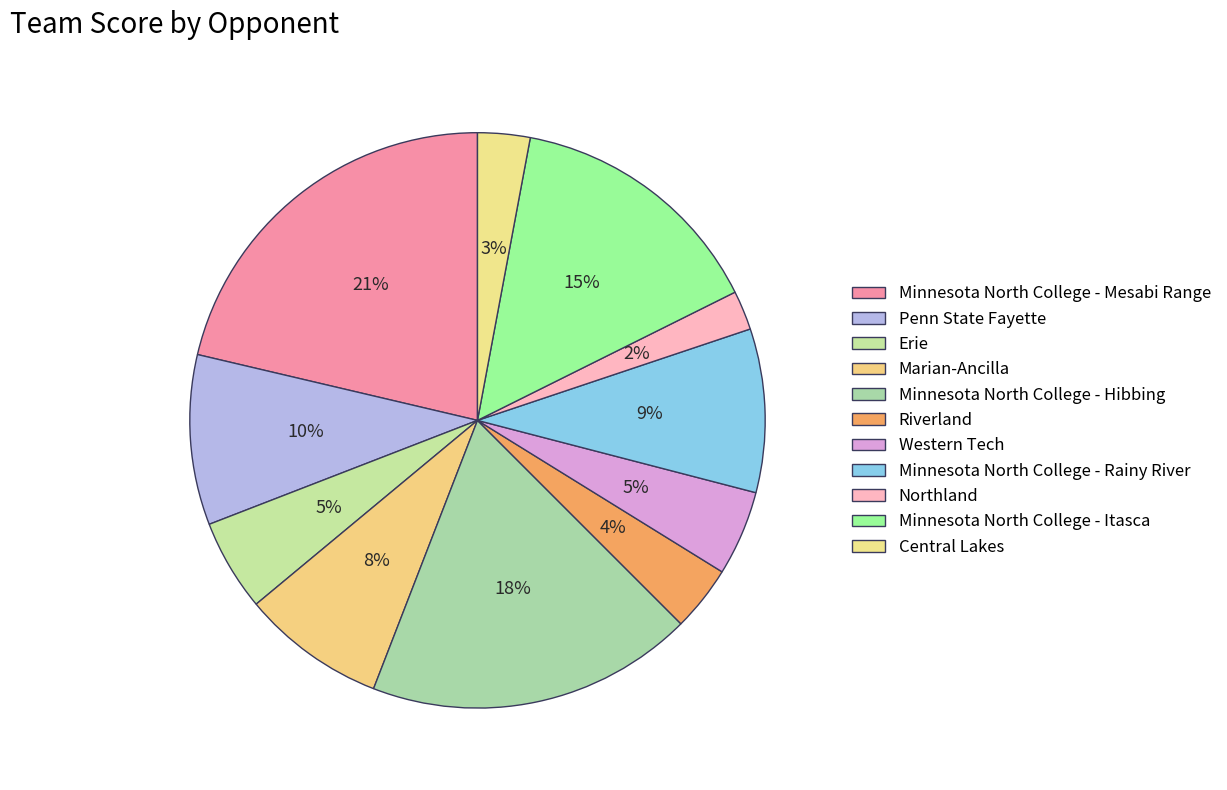

Count the number of slices in the pie.

11